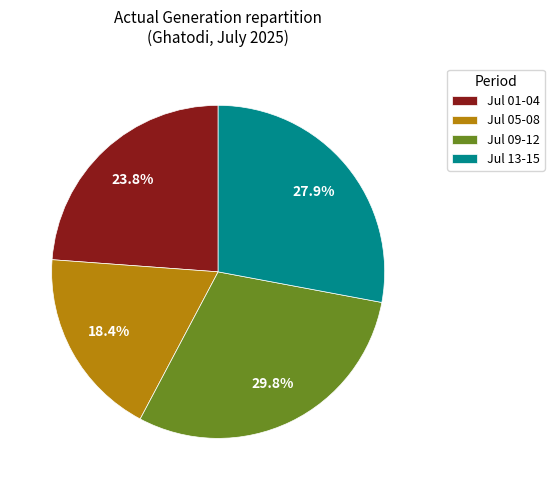

Is Jul 13-15 the majority of the pie?

No